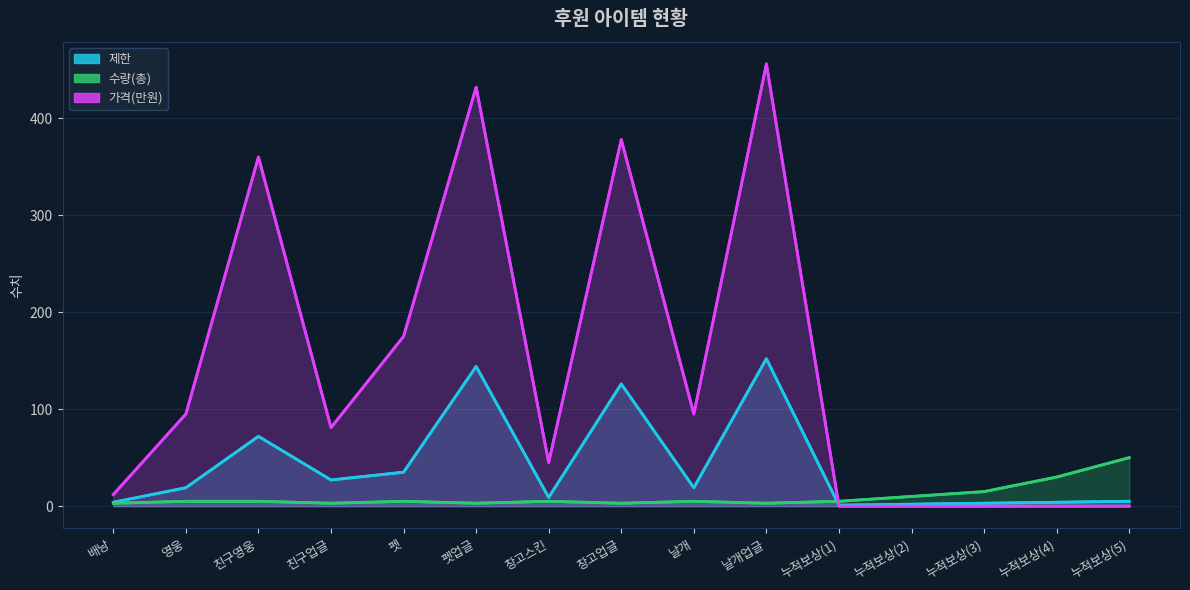

Where is the first local maximum for 가격(만원)?

친구영웅